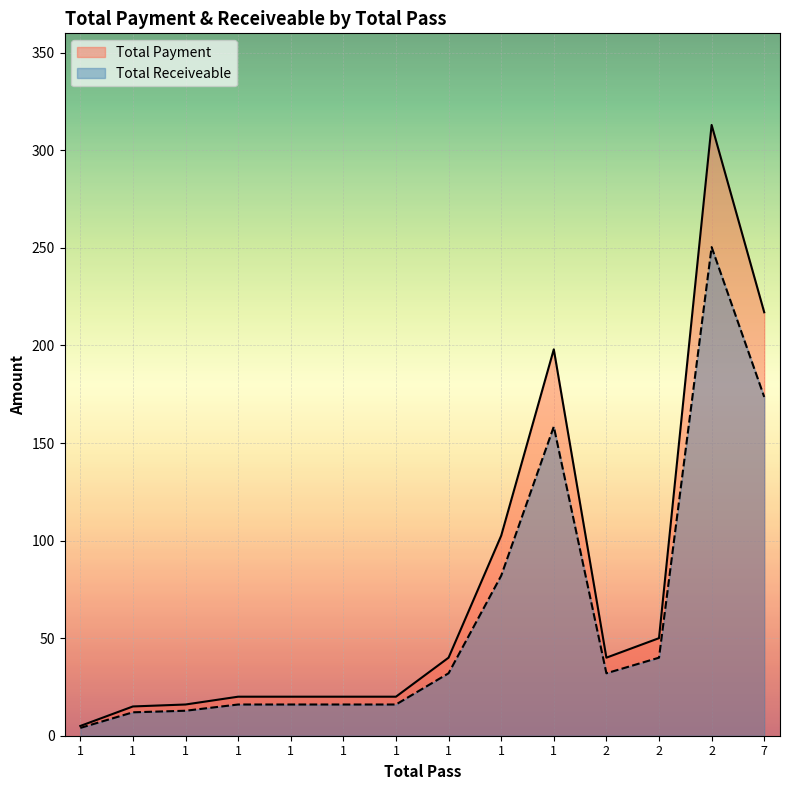

At which category is the sum across all series the highest?

2